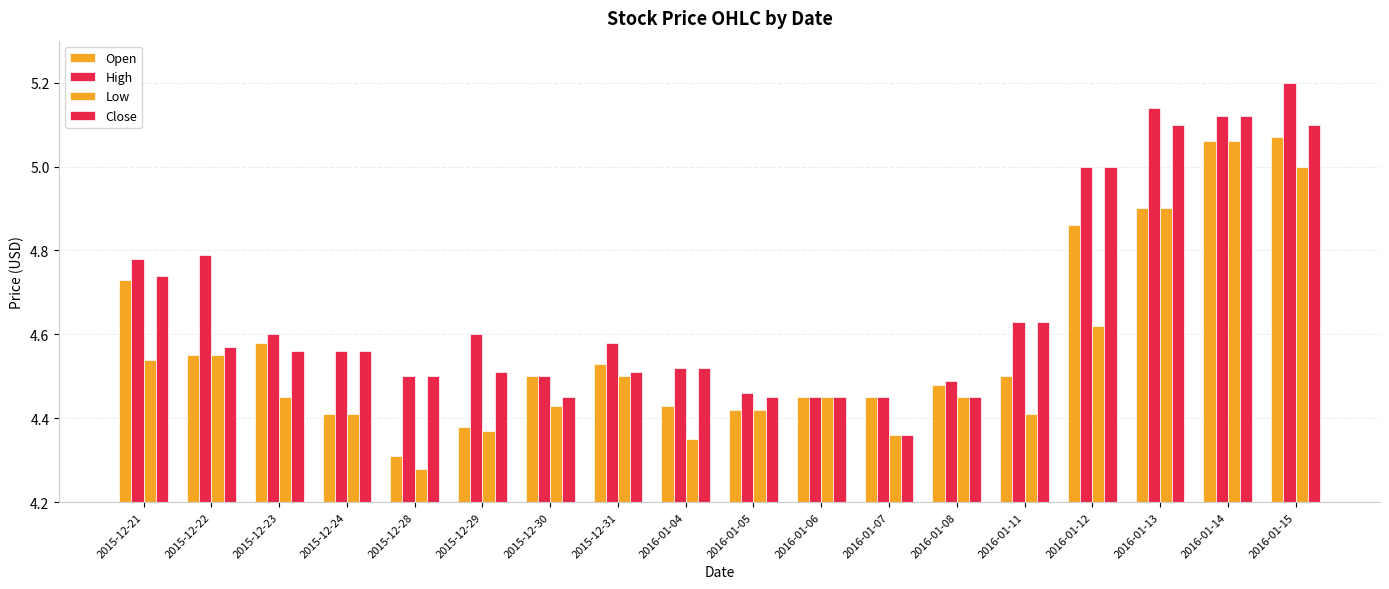

At which category is the sum across all series the highest?

2016-01-15